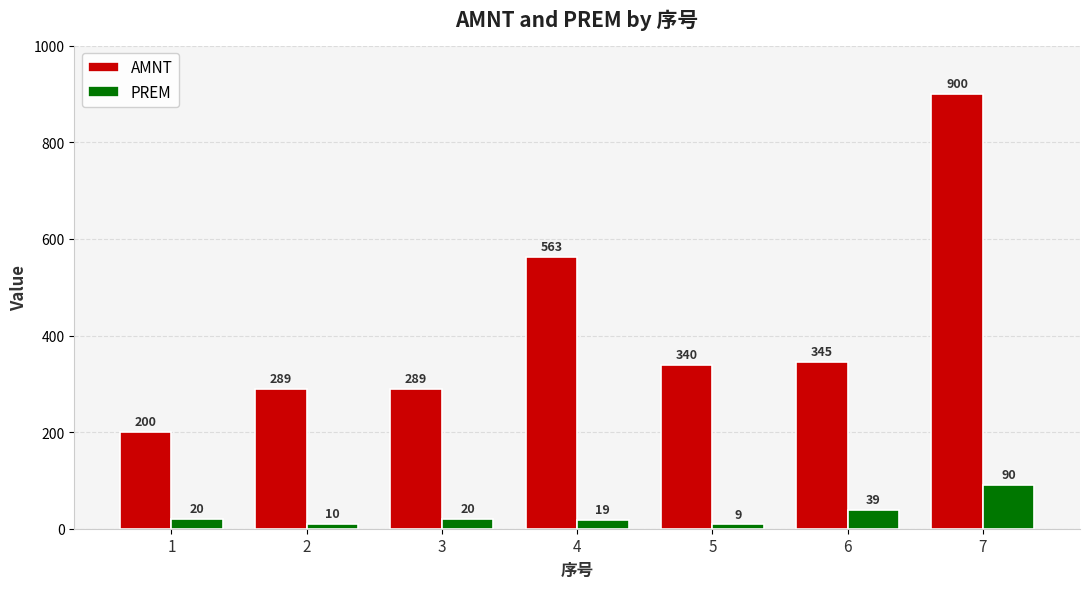

Rank the series at 7 from highest to lowest value.

AMNT, PREM